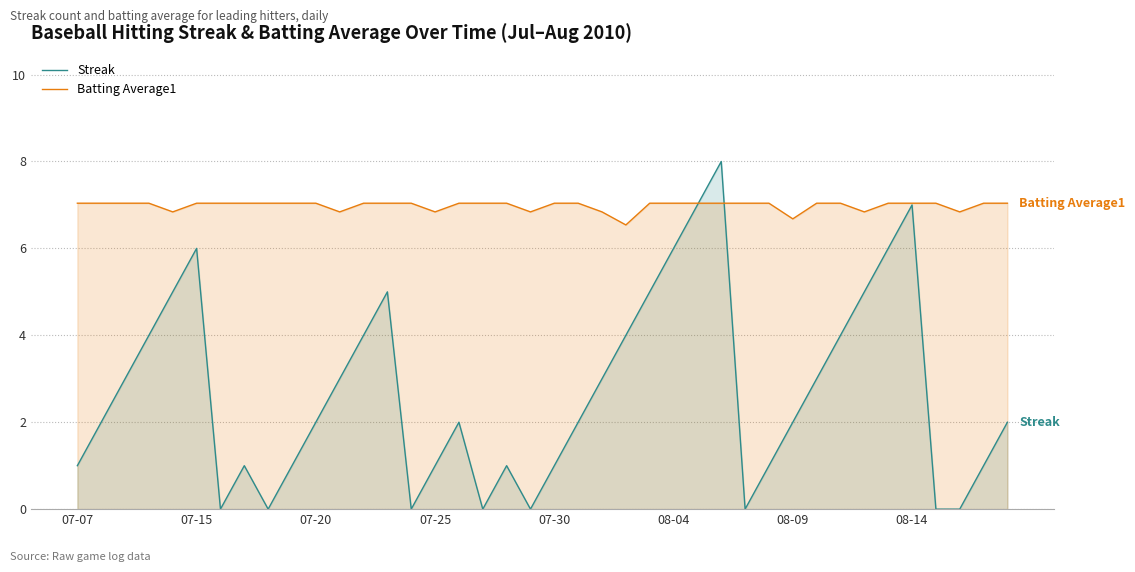

How many interior local valleys does the Streak series have?

6